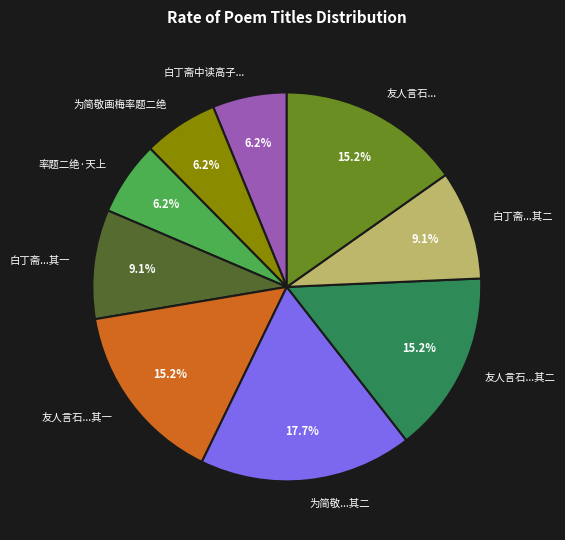

Which slice is the largest?

为简敬...其二